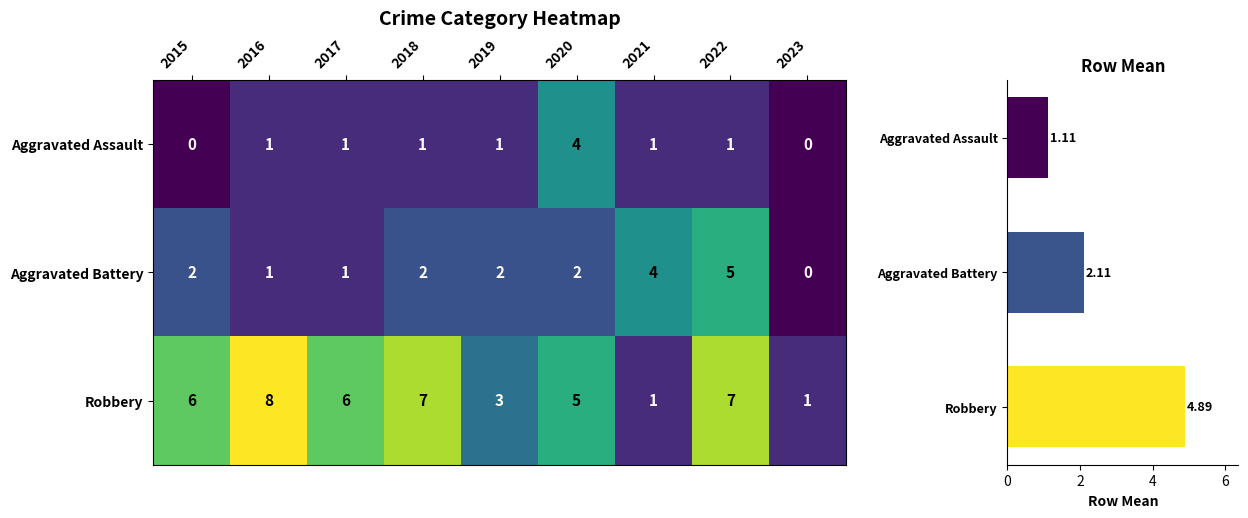

Which category has the highest value across all series?

2016